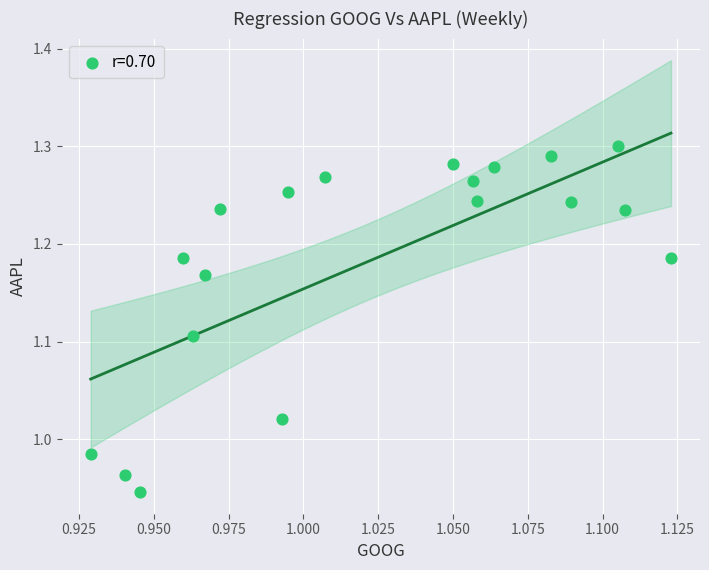

What is the range of Y values (max minus min)?

0.4